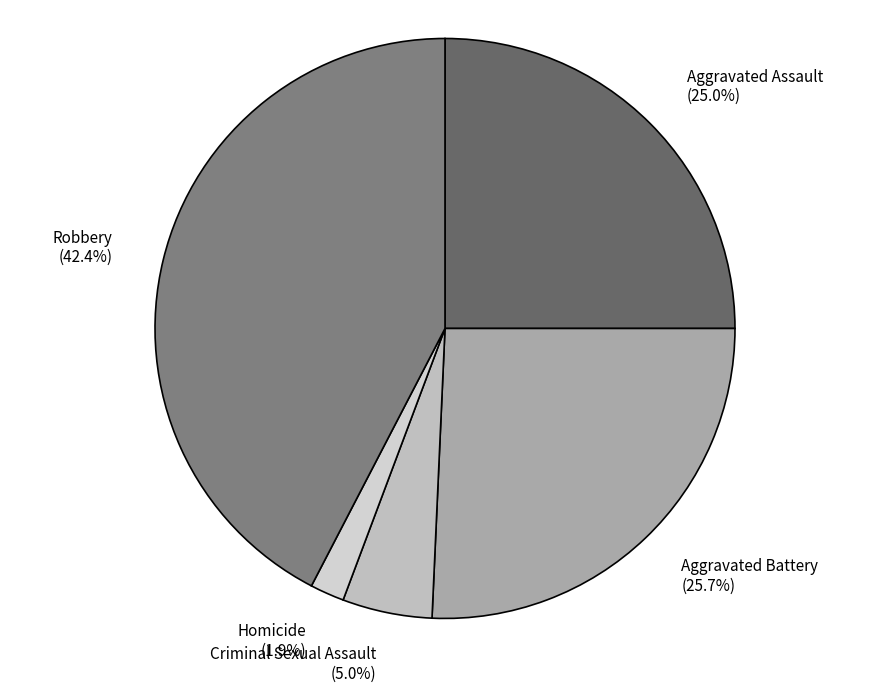

Count the number of slices in the pie.

5